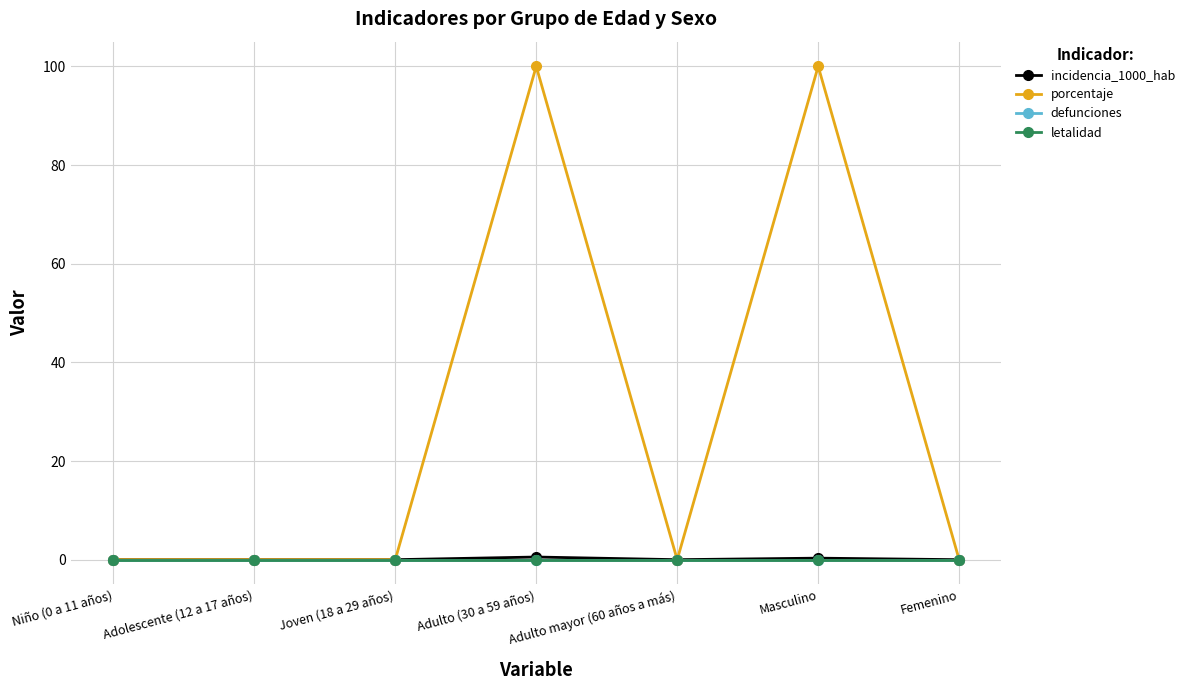

What is the label of the 4th point from the left?

Adulto (30 a 59 años)